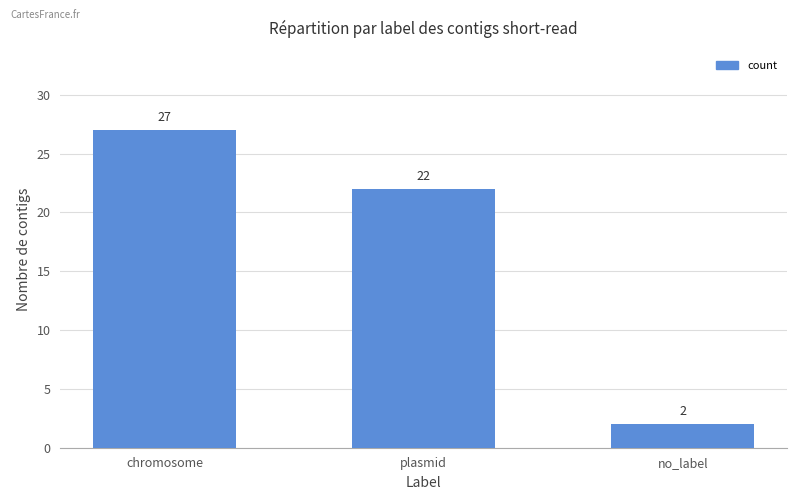

List the labels in order of value, largest first.

chromosome, plasmid, no_label